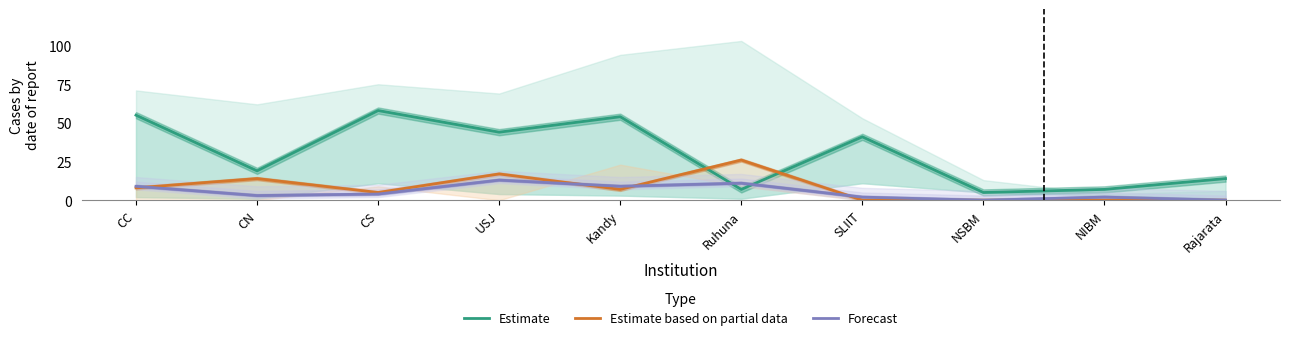

True or false: Estimate and Estimate based on partial data intersect in this chart.

True